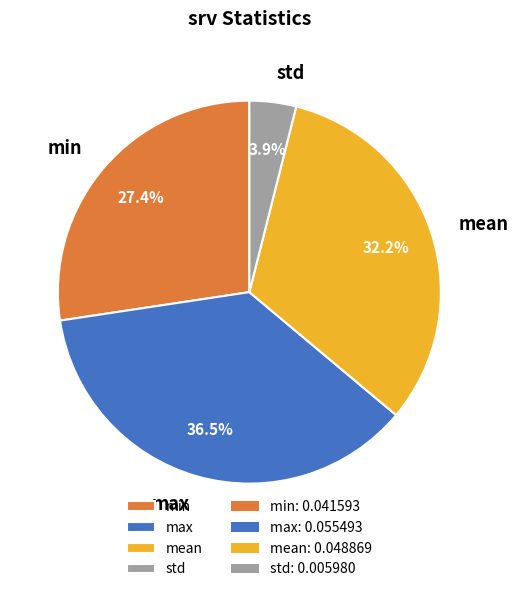

Rank the categories by value from lowest to highest.

std, min, mean, max